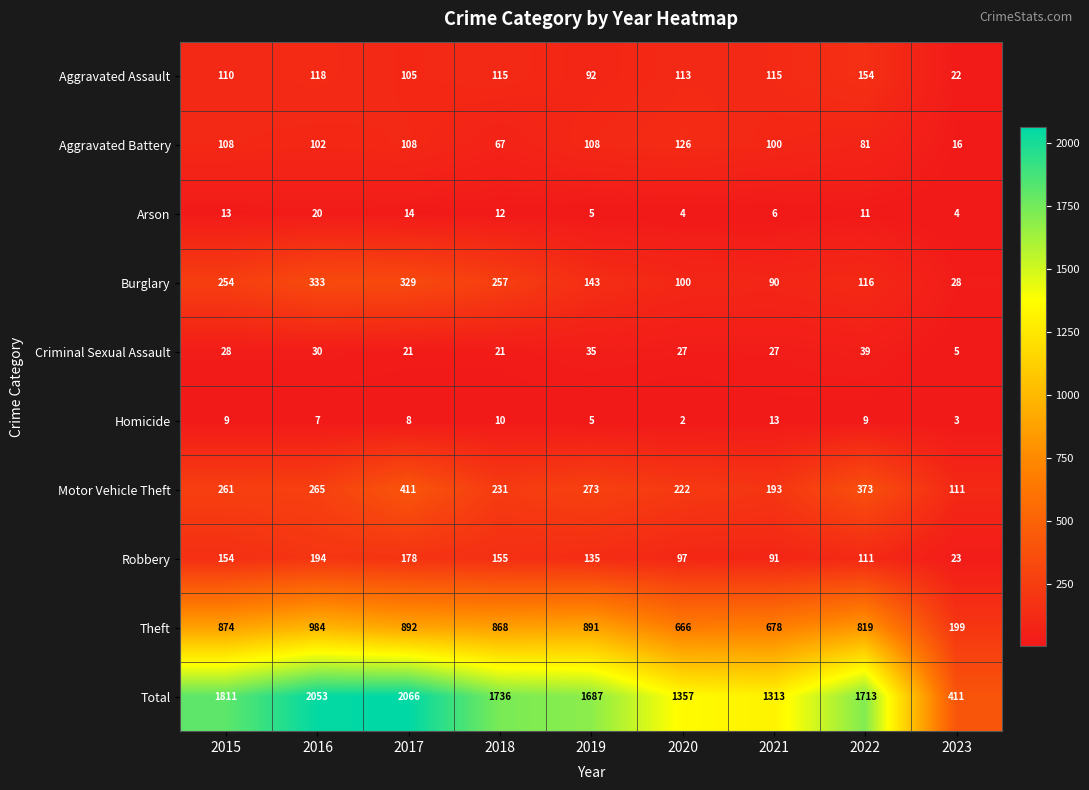

What is the difference between the maximum and second lowest values in the Robbery series?

103